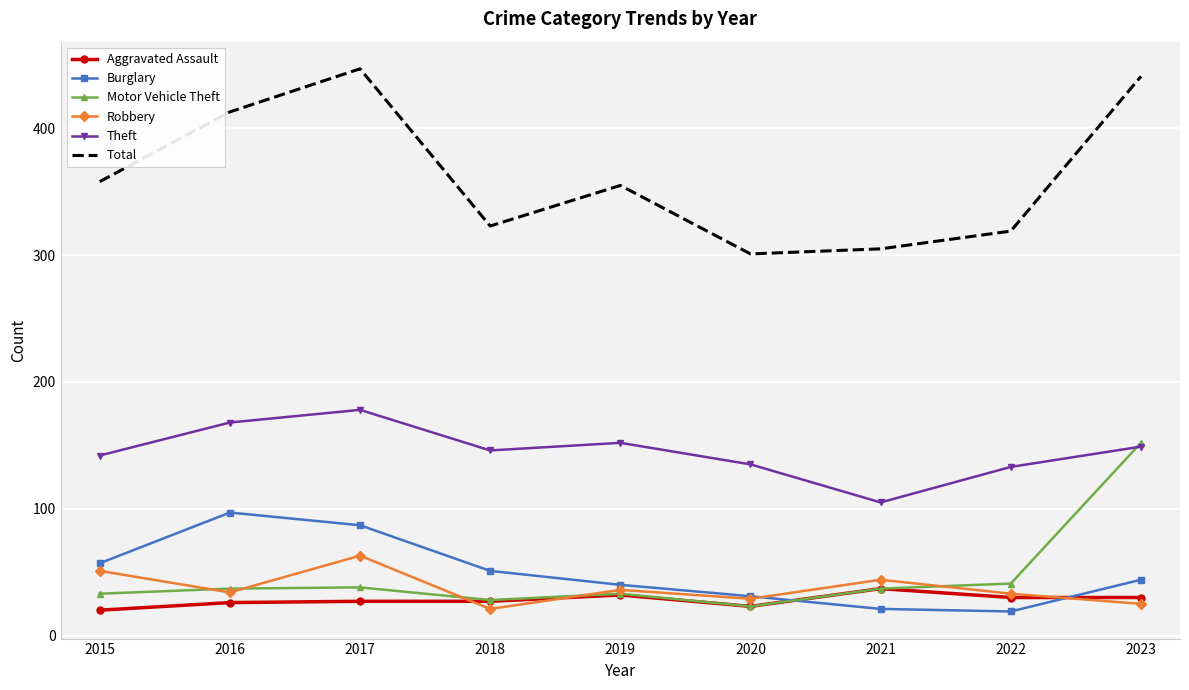

What is the total value across all series at 2018?

596